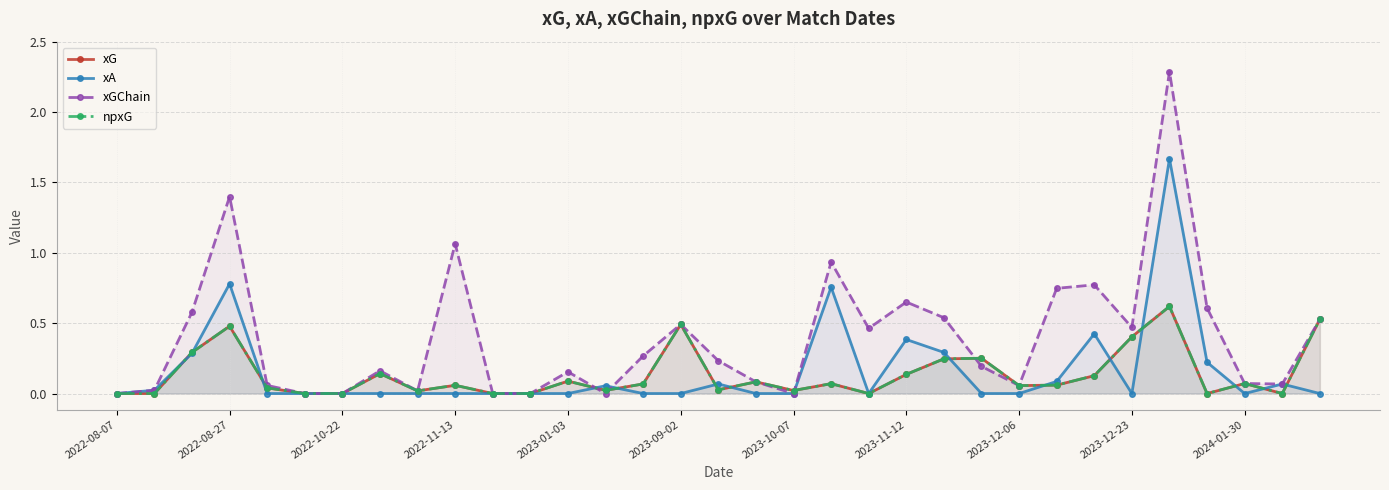

Is it true that npxG equals 0.1 at 25?

True